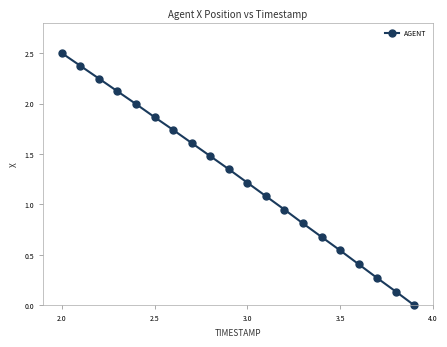

What is the difference between the maximum and minimum values?

2.5